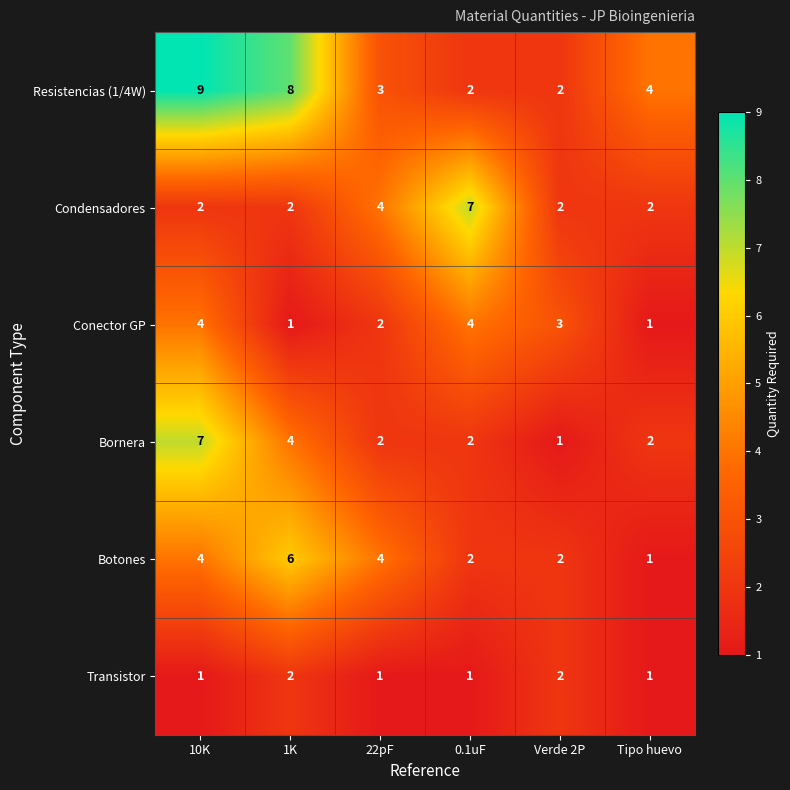

At which label does Botones reach its peak?

1K